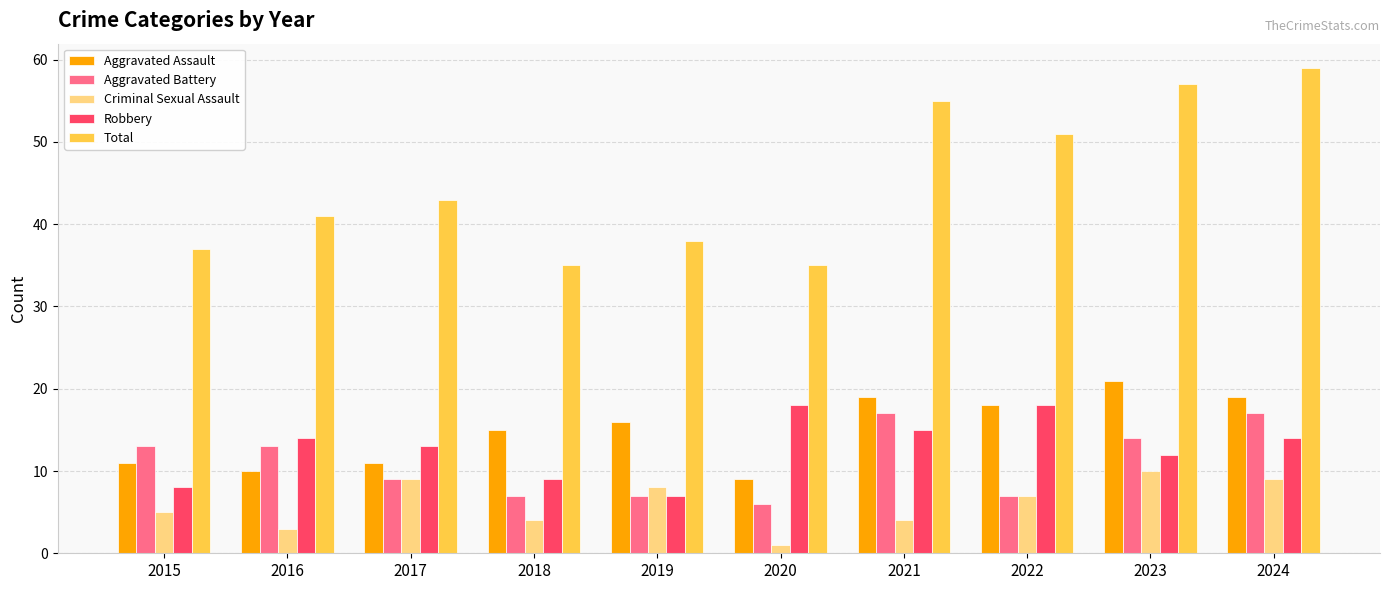

Which series has the largest total across all categories?

Total